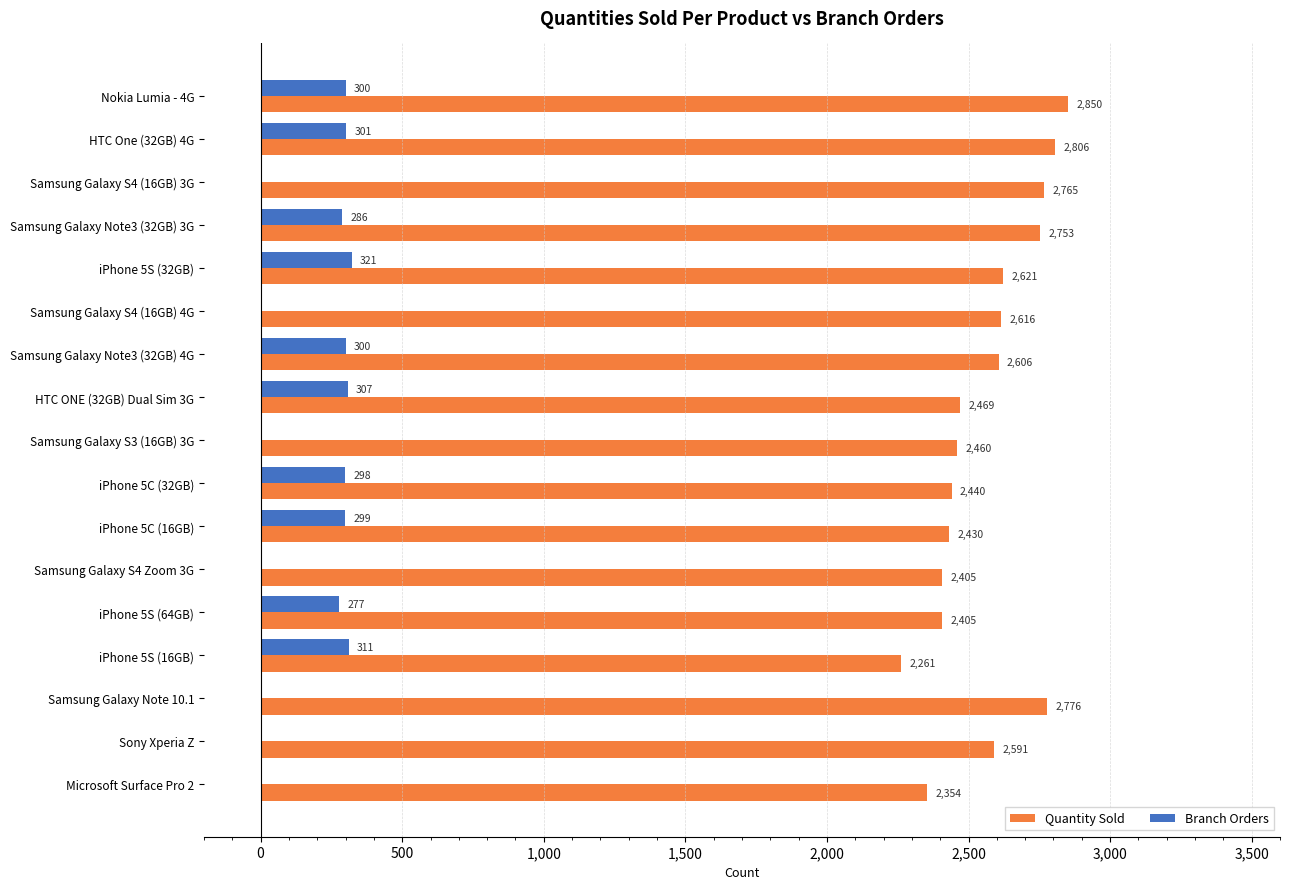

The Quantity Sold series shows 2606 at Samsung Galaxy Note3 (32GB) 4G. True or false?

True